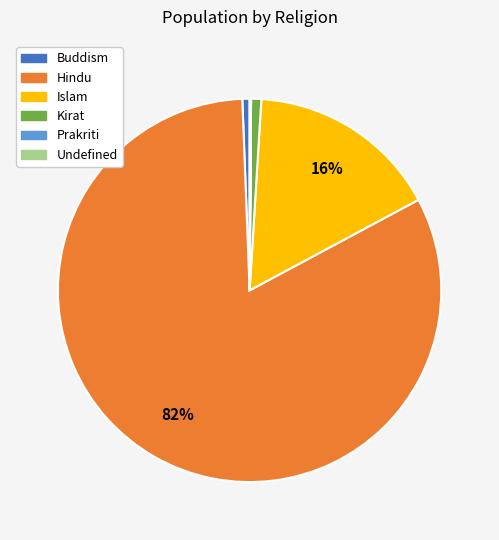

To the nearest percent, what is the average slice percentage?

17%